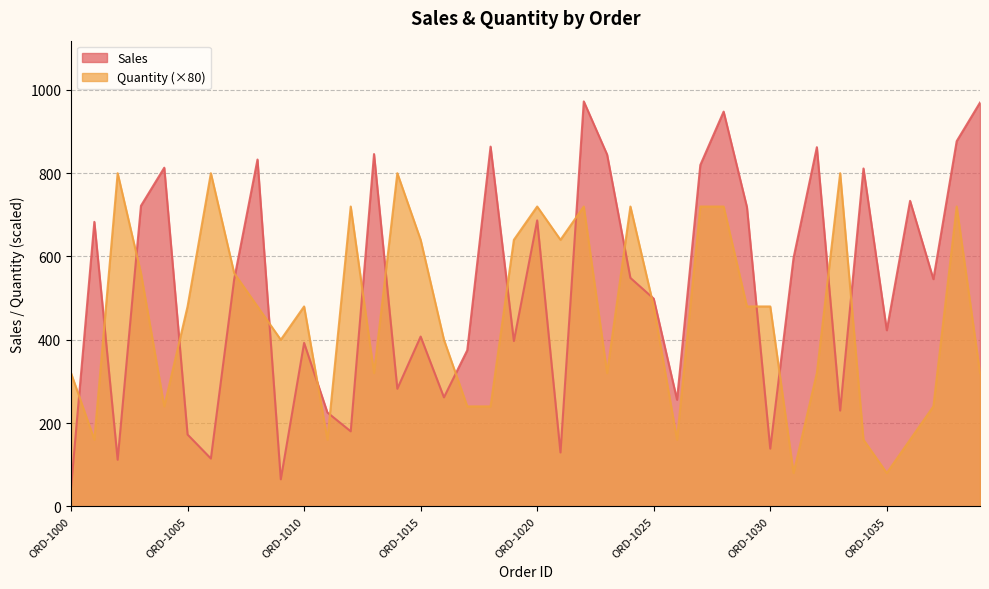

How many lines are shown in the chart?

2